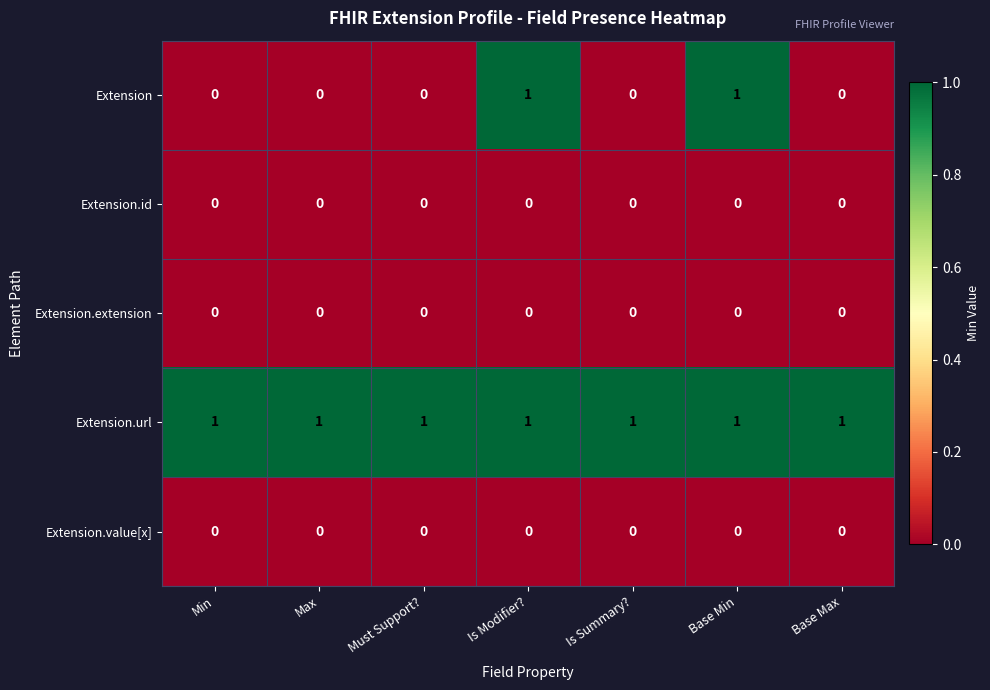

Between Base Min and Base Max, which series saw the biggest shift?

Extension